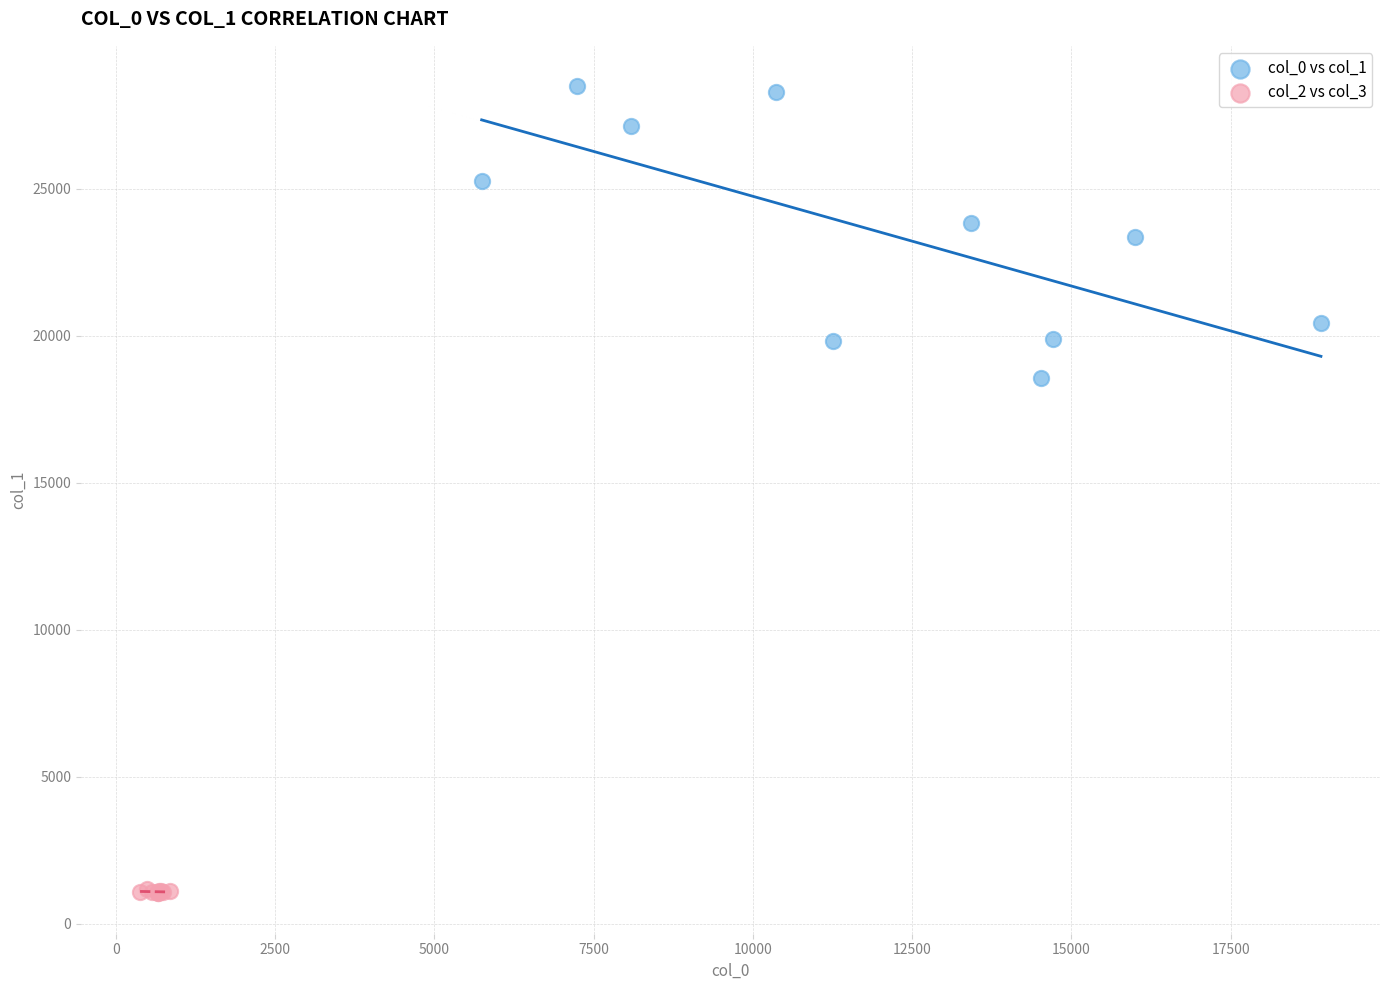

Which series has the widest spread of Y values?

col_0 vs col_1